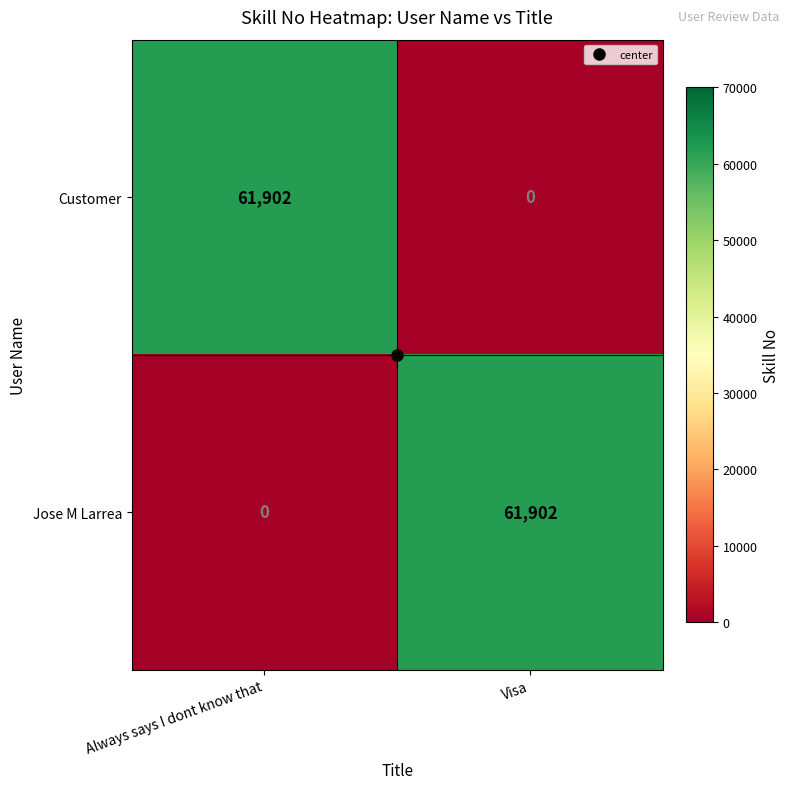

How many series are shown in this chart?

2